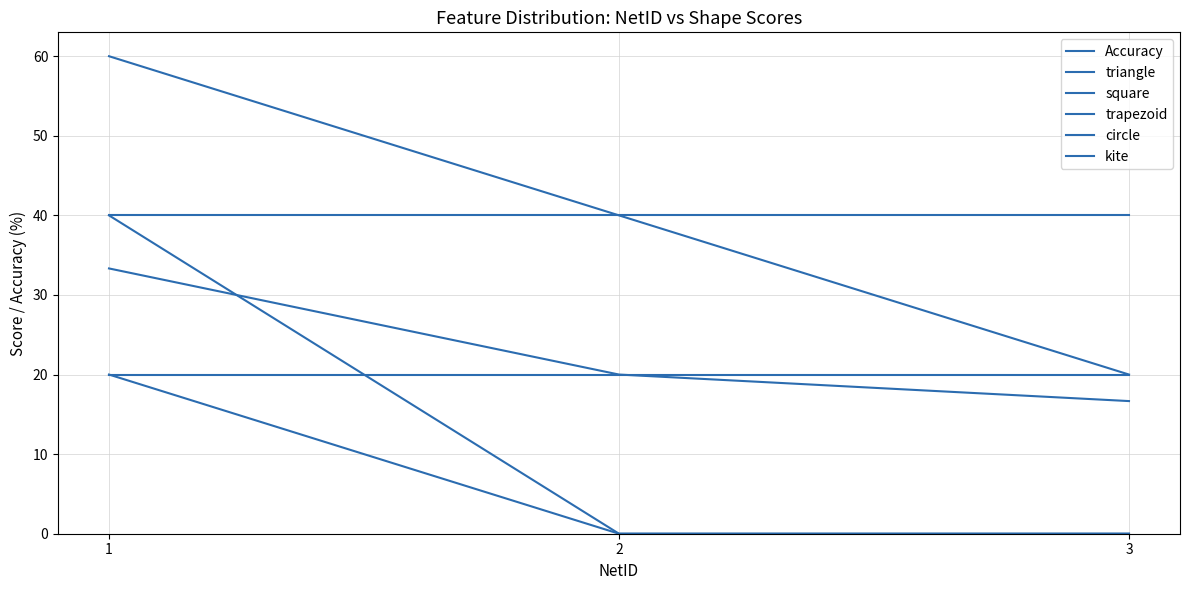

How many lines are shown in the chart?

6